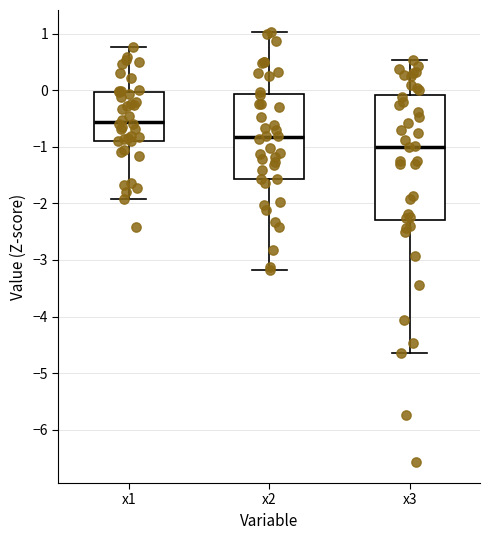

Reading left to right, transcribe this box plot: for each box, give where its median line is, the range the box spans, and where its two whiskers end, as read against the y-axis. The values are not printed on the chart, so give them approximately, as read against the axis.

x1: median -0.6, box -0.9 to 0.0, whiskers -1.9 to 0.8
x2: median -0.8, box -1.6 to -0.1, whiskers -3.2 to 1.0
x3: median -1.0, box -2.3 to -0.1, whiskers -4.6 to 0.5